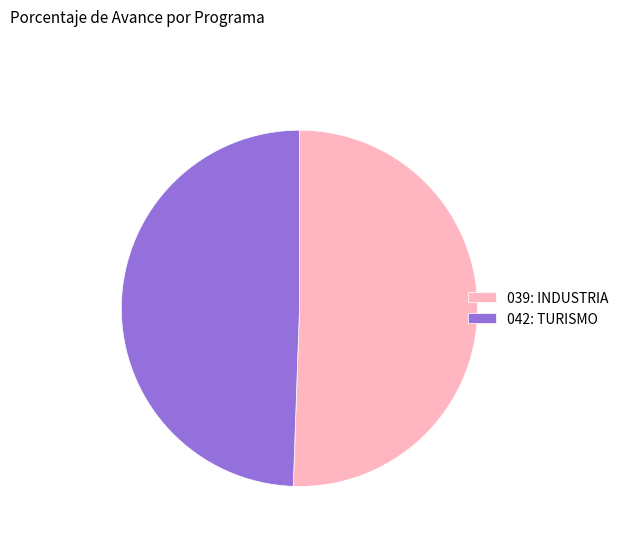

Rank the categories by value from highest to lowest.

039: INDUSTRIA, 042: TURISMO